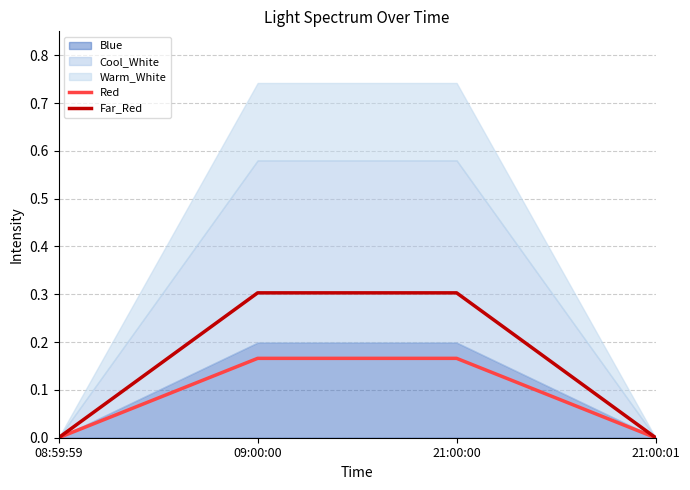

Is it true that Red equals 0.1 at 21:00:01?

False